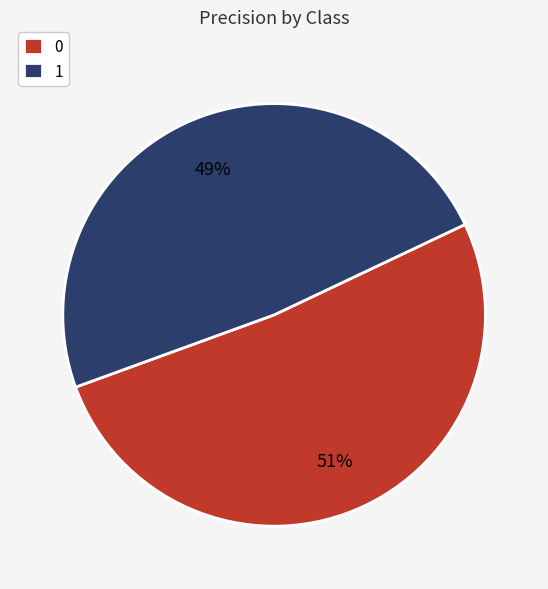

Is it true that 1 is 63% of the pie?

False